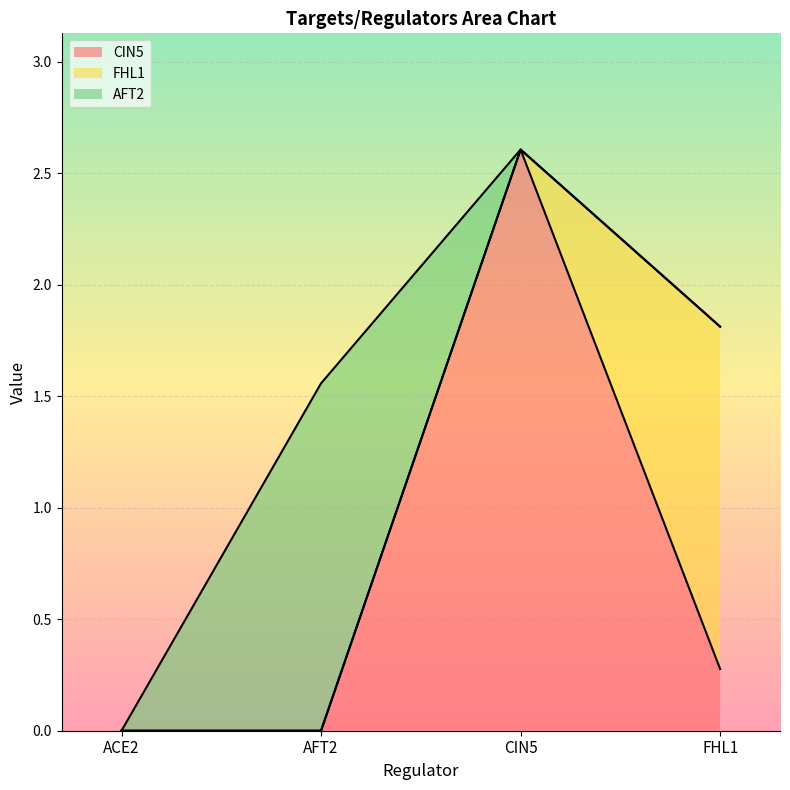

At which category is the sum across all series the highest?

CIN5